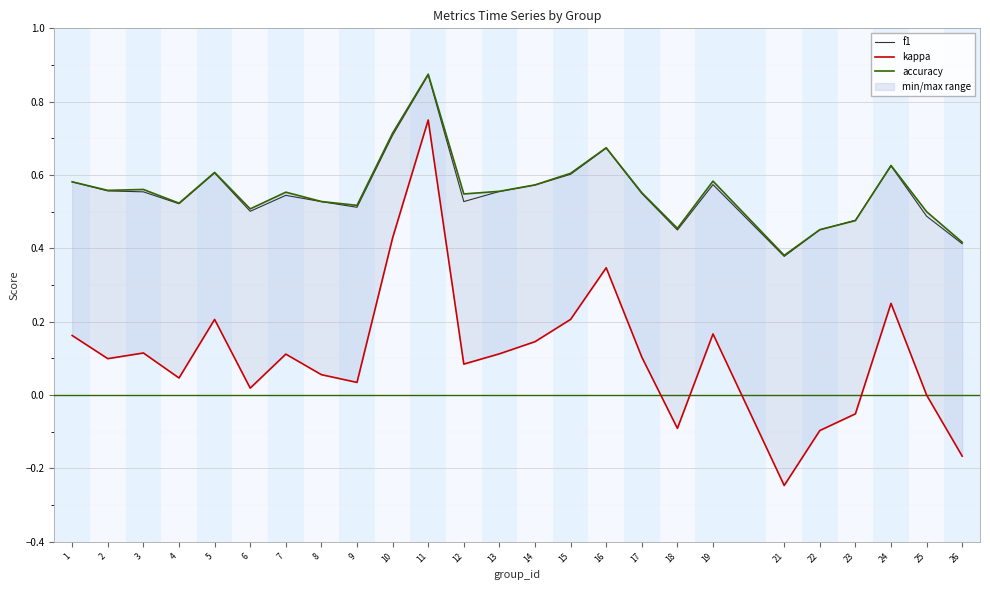

Which series has the largest total across all categories?

accuracy